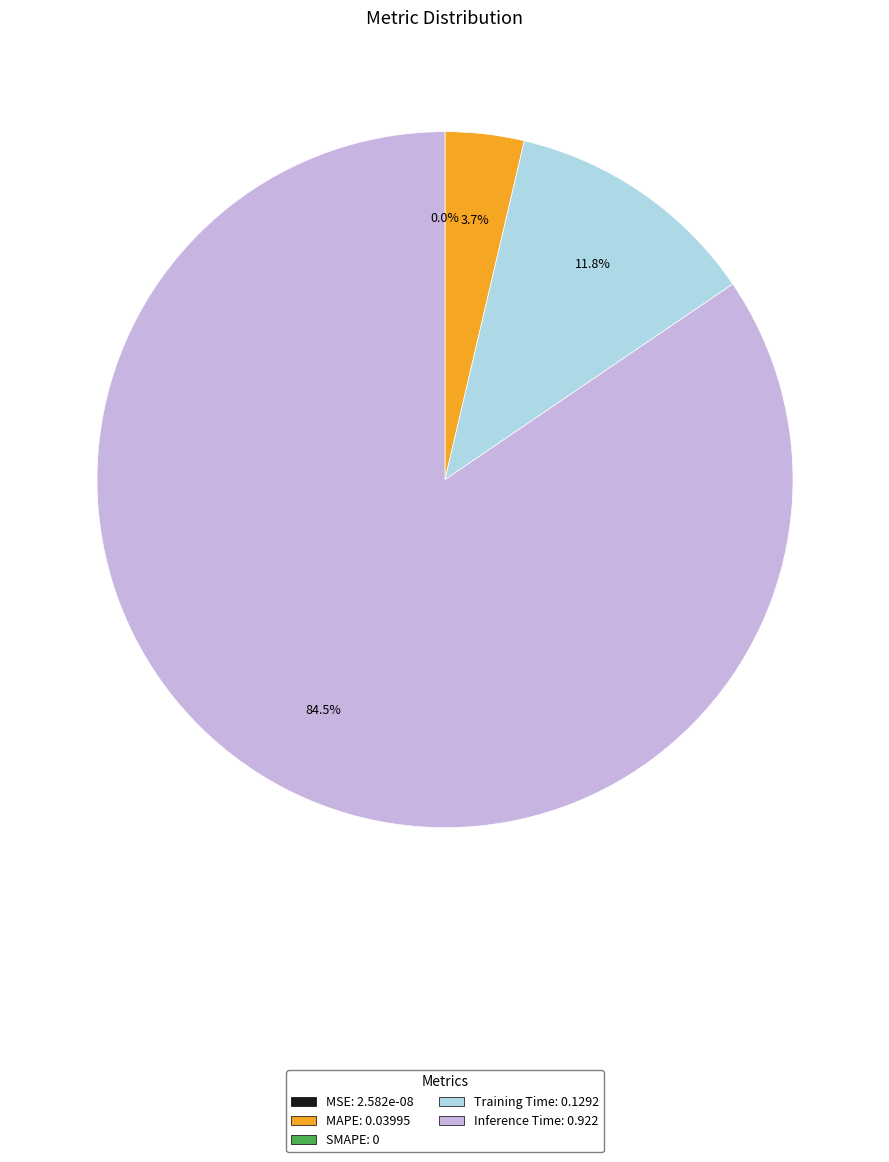

Is there a majority slice in this chart?

Yes